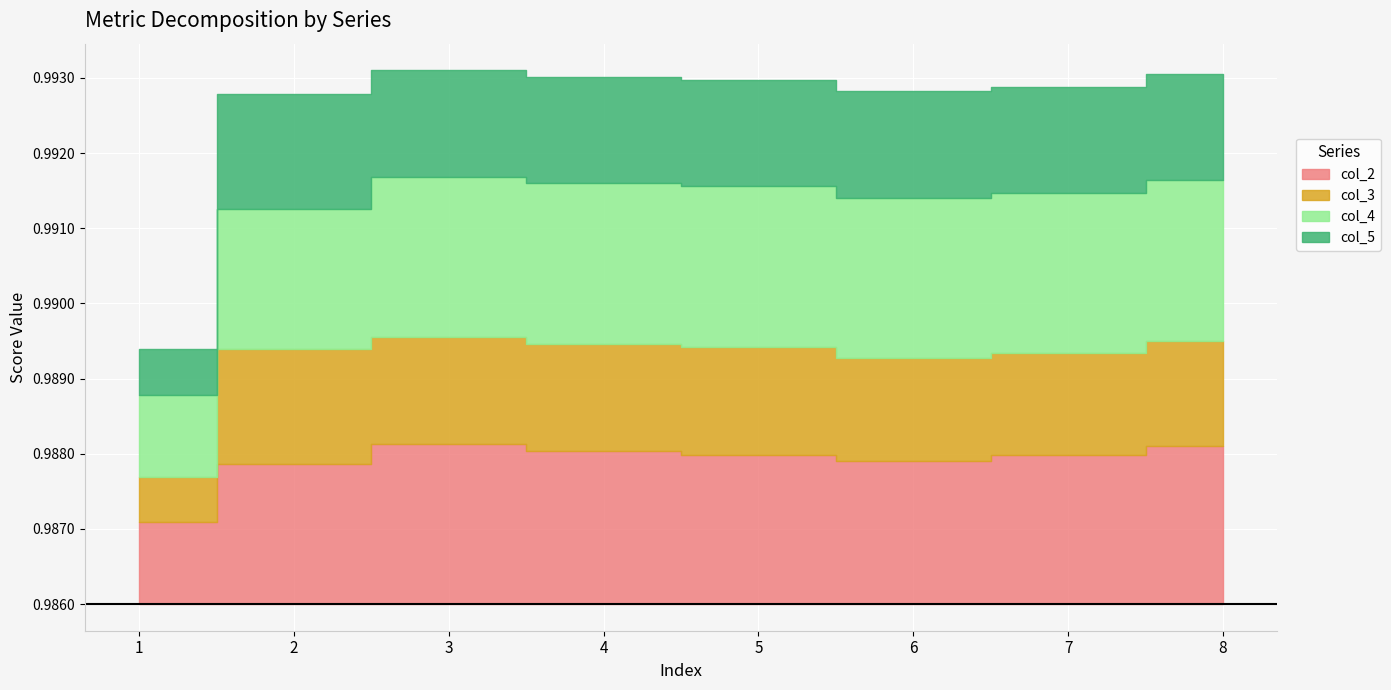

How many lines are shown in the chart?

4